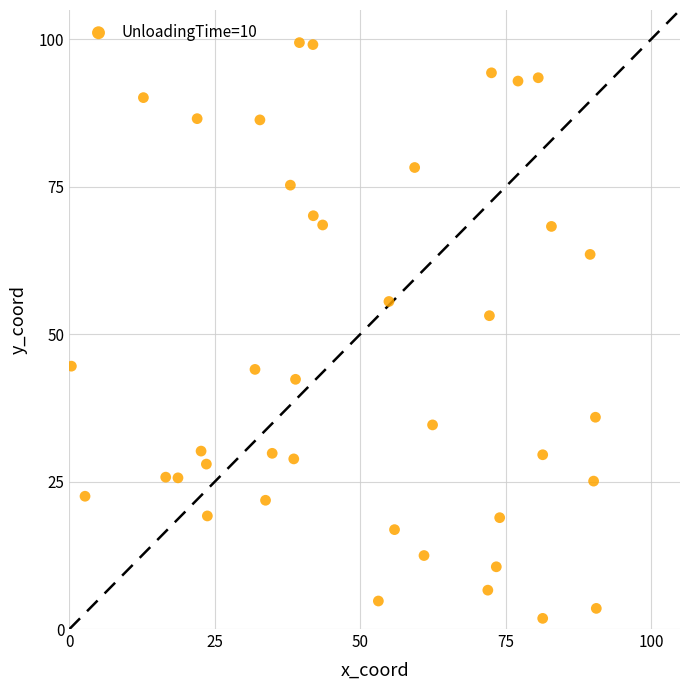

What is the range of Y values (max minus min)?

97.7